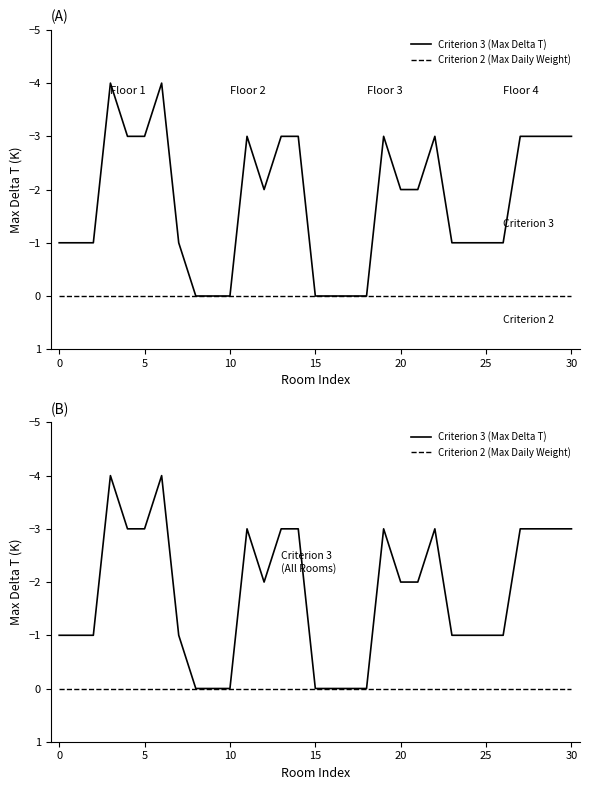

True or false: Criterion 2 (Max Daily Weight) has more than 1 interior local peaks.

False